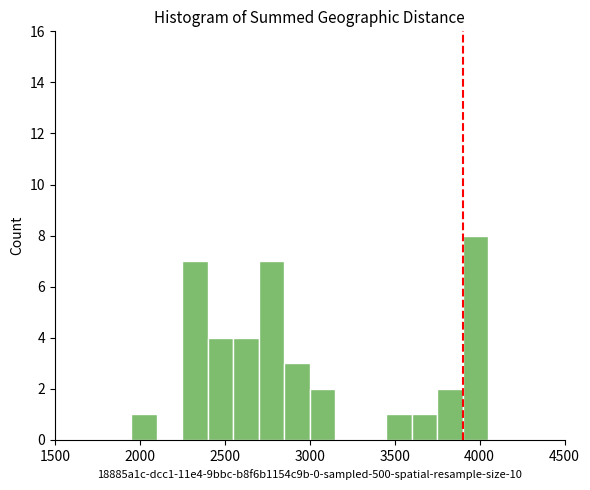

Around what value on the x-axis is the tallest bar? Give the approximate position of its centre, as read against the axis.

4000